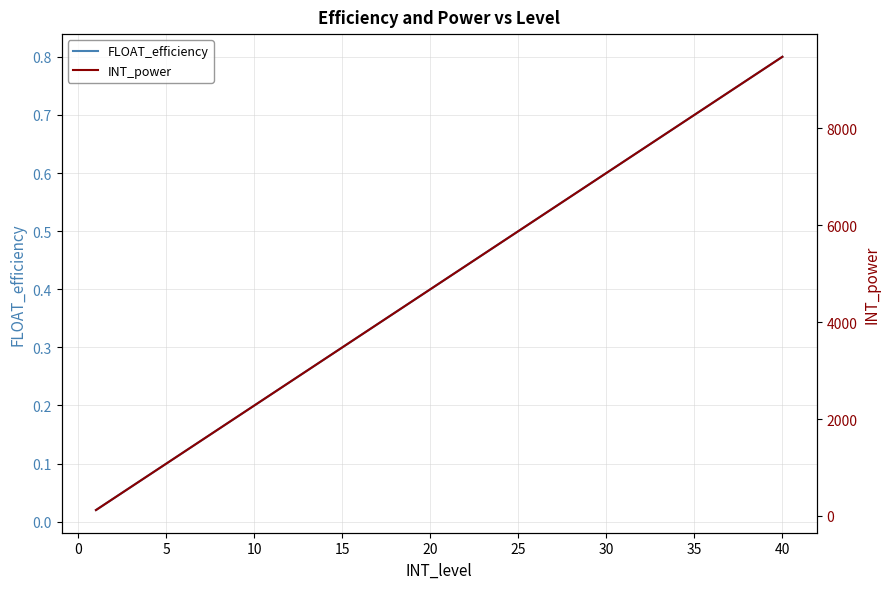

At which label does FLOAT_efficiency reach its peak?

40